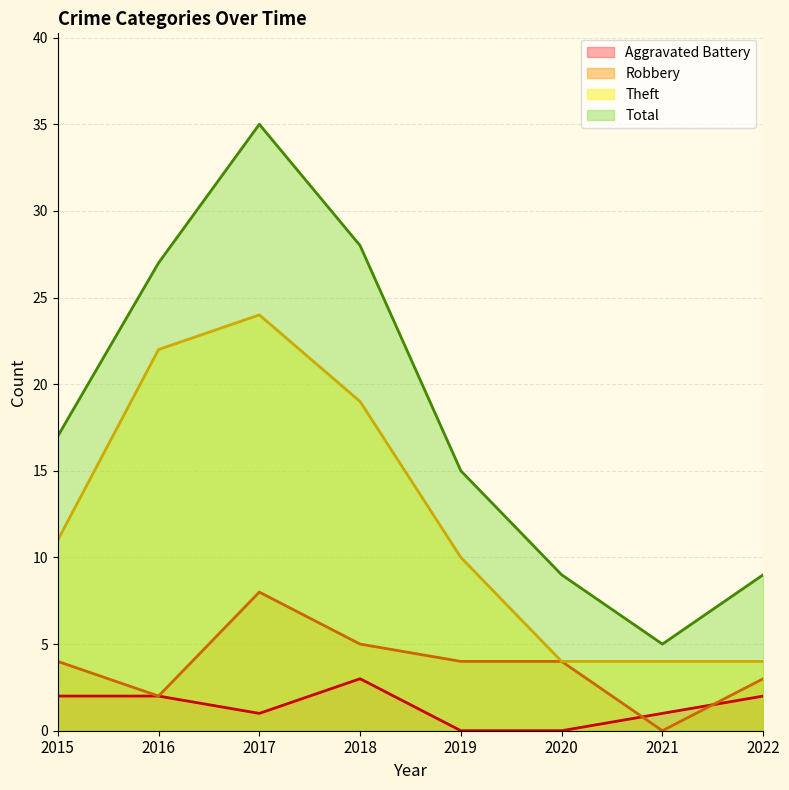

At 2016, list the series in order from largest to smallest.

Total, Theft, Aggravated Battery, Robbery